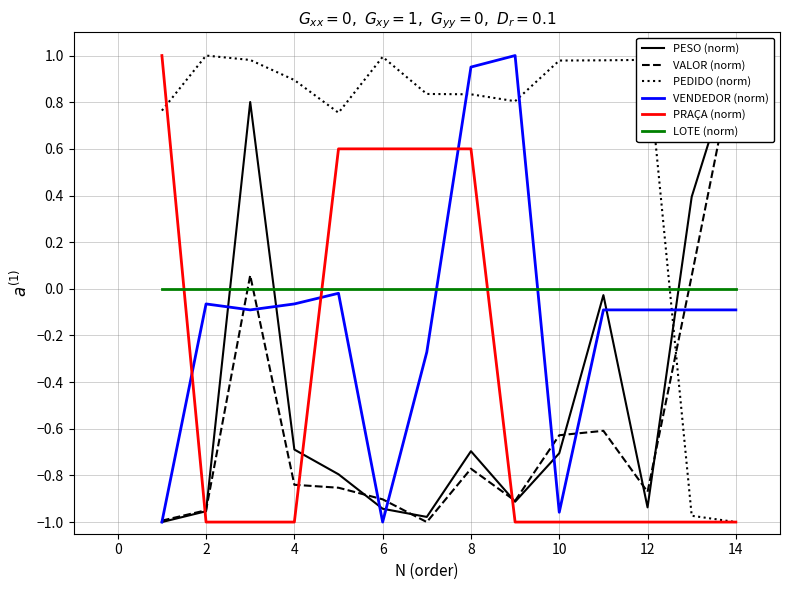

Is the value of VALOR (norm) at 16 greater than the value of PRAÇA (norm) at 12?

No